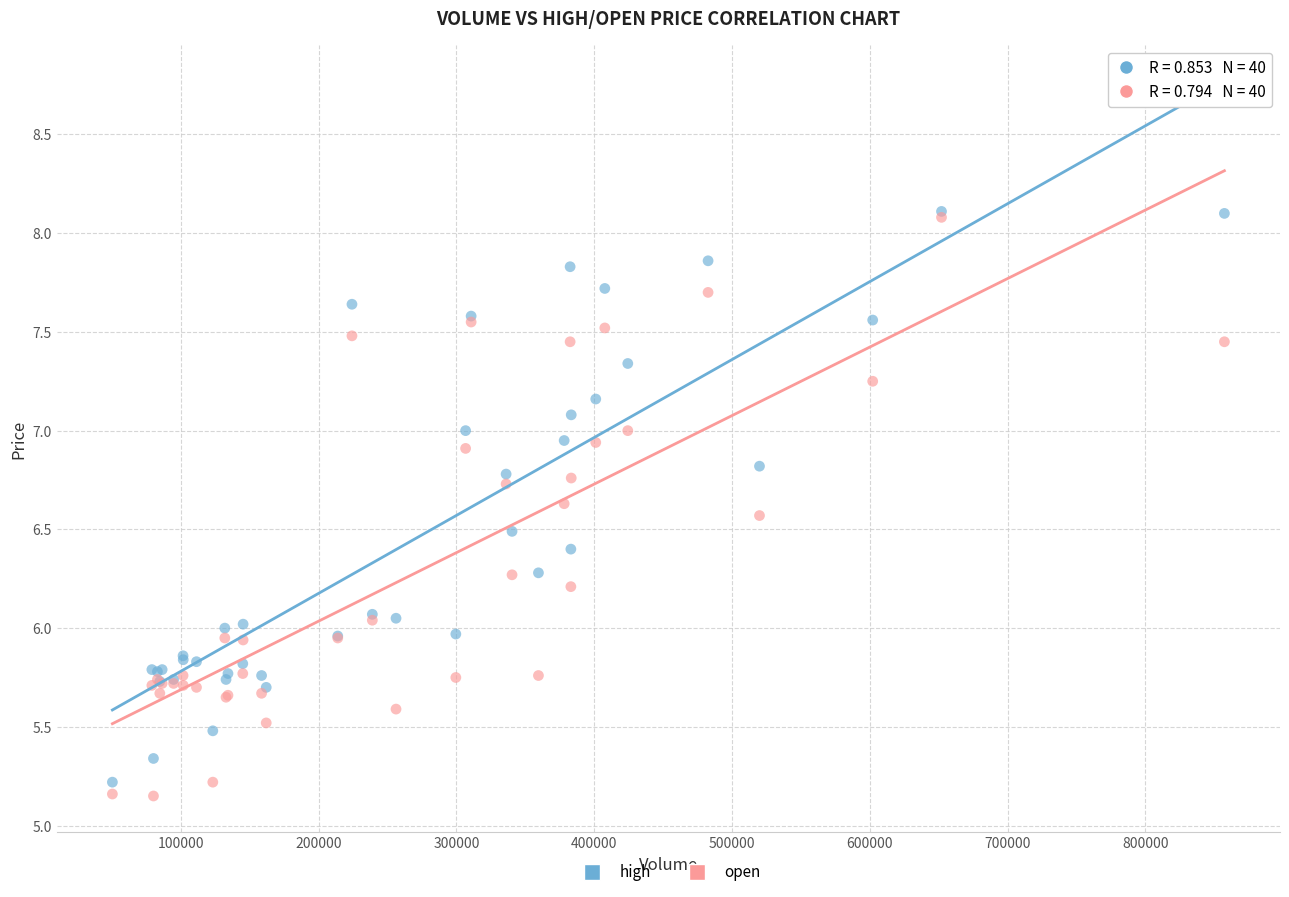

Which series has the largest Y range (max minus min)?

open